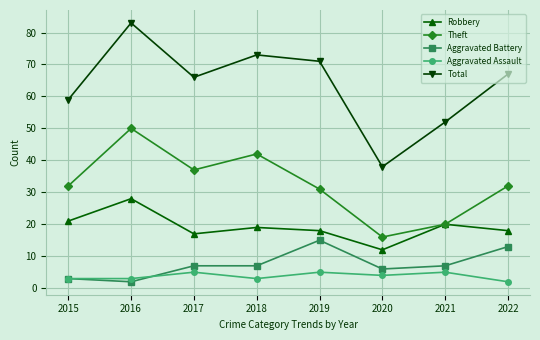

How many values in the Aggravated Assault series are below 4?

4